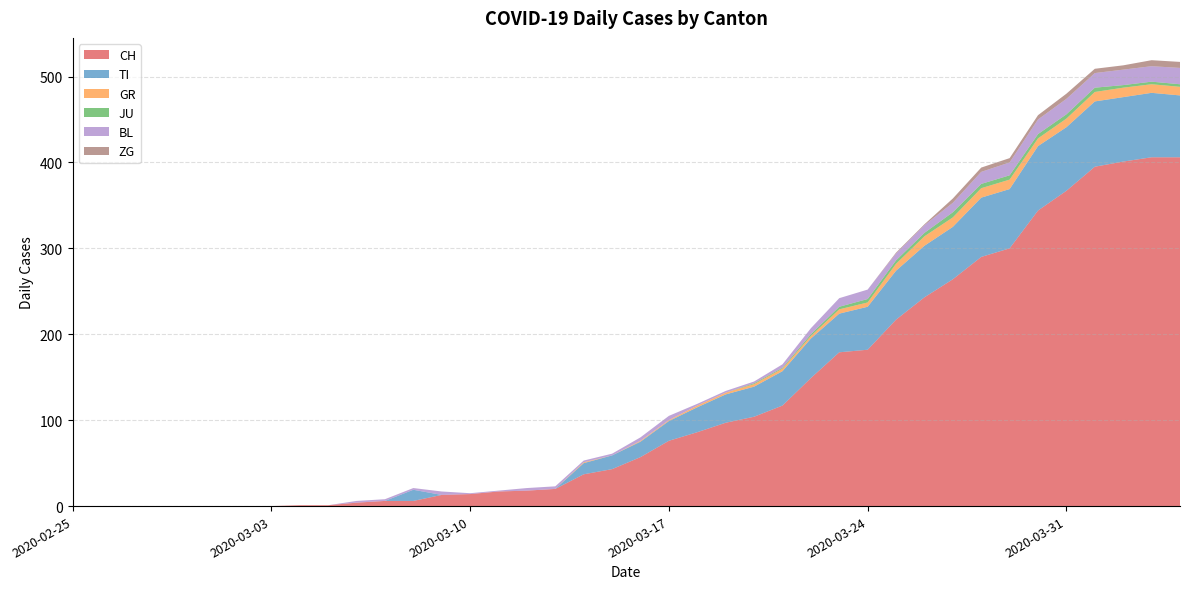

Reading left to right, extract all data points from this chart.

CH: 2020-02-25=0	2020-02-26=0	2020-02-27=0	2020-02-28=0	2020-02-29=0	2020-03-01=0	2020-03-02=0	2020-03-03=0	2020-03-04=1	2020-03-05=1	2020-03-06=4	2020-03-07=6	2020-03-08=6	2020-03-09=13	2020-03-10=14	2020-03-11=17	2020-03-12=18	2020-03-13=20	2020-03-14=37	2020-03-15=43	2020-03-16=57	2020-03-17=76	2020-03-18=86	2020-03-19=97	2020-03-20=104	2020-03-21=117	2020-03-22=149	2020-03-23=179	2020-03-24=182	2020-03-25=217	2020-03-26=243	2020-03-27=264	2020-03-28=290	2020-03-29=300	2020-03-30=344	2020-03-31=367	2020-04-01=395	2020-04-02=401	2020-04-03=406	2020-04-04=406
TI: 2020-02-25=0	2020-02-26=0	2020-02-27=0	2020-02-28=0	2020-02-29=0	2020-03-01=0	2020-03-02=0	2020-03-03=0	2020-03-04=0	2020-03-05=0	2020-03-06=0	2020-03-07=0	2020-03-08=13	2020-03-09=0	2020-03-10=0	2020-03-11=0	2020-03-12=0	2020-03-13=0	2020-03-14=13	2020-03-15=16	2020-03-16=18	2020-03-17=23	2020-03-18=29	2020-03-19=33	2020-03-20=35	2020-03-21=40	2020-03-22=46	2020-03-23=45	2020-03-24=50	2020-03-25=57	2020-03-26=60	2020-03-27=61	2020-03-28=69	2020-03-29=69	2020-03-30=75	2020-03-31=74	2020-04-01=76	2020-04-02=75	2020-04-03=75	2020-04-04=72
GR: 2020-02-25=0	2020-02-26=0	2020-02-27=0	2020-02-28=0	2020-02-29=0	2020-03-01=0	2020-03-02=0	2020-03-03=0	2020-03-04=0	2020-03-05=0	2020-03-06=0	2020-03-07=0	2020-03-08=0	2020-03-09=0	2020-03-10=0	2020-03-11=0	2020-03-12=0	2020-03-13=0	2020-03-14=1	2020-03-15=0	2020-03-16=1	2020-03-17=1	2020-03-18=2	2020-03-19=2	2020-03-20=3	2020-03-21=3	2020-03-22=3	2020-03-23=5	2020-03-24=5	2020-03-25=8	2020-03-26=11	2020-03-27=11	2020-03-28=11	2020-03-29=11	2020-03-30=9	2020-03-31=10	2020-04-01=11	2020-04-02=11	2020-04-03=10	2020-04-04=10
JU: 2020-02-25=0	2020-02-26=0	2020-02-27=0	2020-02-28=0	2020-02-29=0	2020-03-01=0	2020-03-02=0	2020-03-03=0	2020-03-04=0	2020-03-05=0	2020-03-06=0	2020-03-07=0	2020-03-08=0	2020-03-09=0	2020-03-10=0	2020-03-11=0	2020-03-12=0	2020-03-13=0	2020-03-14=0	2020-03-15=0	2020-03-16=0	2020-03-17=0	2020-03-18=0	2020-03-19=0	2020-03-20=1	2020-03-21=1	2020-03-22=2	2020-03-23=3	2020-03-24=4	2020-03-25=4	2020-03-26=4	2020-03-27=6	2020-03-28=5	2020-03-29=5	2020-03-30=5	2020-03-31=5	2020-04-01=5	2020-04-02=3	2020-04-03=3	2020-04-04=3
BL: 2020-02-25=0	2020-02-26=0	2020-02-27=0	2020-02-28=0	2020-02-29=0	2020-03-01=0	2020-03-02=0	2020-03-03=0	2020-03-04=0	2020-03-05=0	2020-03-06=2	2020-03-07=2	2020-03-08=2	2020-03-09=4	2020-03-10=1	2020-03-11=1	2020-03-12=3	2020-03-13=3	2020-03-14=2	2020-03-15=2	2020-03-16=4	2020-03-17=5	2020-03-18=2	2020-03-19=2	2020-03-20=2	2020-03-21=4	2020-03-22=7	2020-03-23=10	2020-03-24=11	2020-03-25=8	2020-03-26=9	2020-03-27=11	2020-03-28=14	2020-03-29=15	2020-03-30=17	2020-03-31=18	2020-04-01=17	2020-04-02=18	2020-04-03=18	2020-04-04=19
ZG: 2020-02-25=0	2020-02-26=0	2020-02-27=0	2020-02-28=0	2020-02-29=0	2020-03-01=0	2020-03-02=0	2020-03-03=0	2020-03-04=0	2020-03-05=0	2020-03-06=0	2020-03-07=0	2020-03-08=0	2020-03-09=0	2020-03-10=0	2020-03-11=0	2020-03-12=0	2020-03-13=0	2020-03-14=0	2020-03-15=0	2020-03-16=0	2020-03-17=0	2020-03-18=0	2020-03-19=0	2020-03-20=0	2020-03-21=0	2020-03-22=0	2020-03-23=0	2020-03-24=0	2020-03-25=1	2020-03-26=1	2020-03-27=5	2020-03-28=5	2020-03-29=5	2020-03-30=5	2020-03-31=6	2020-04-01=5	2020-04-02=5	2020-04-03=7	2020-04-04=7